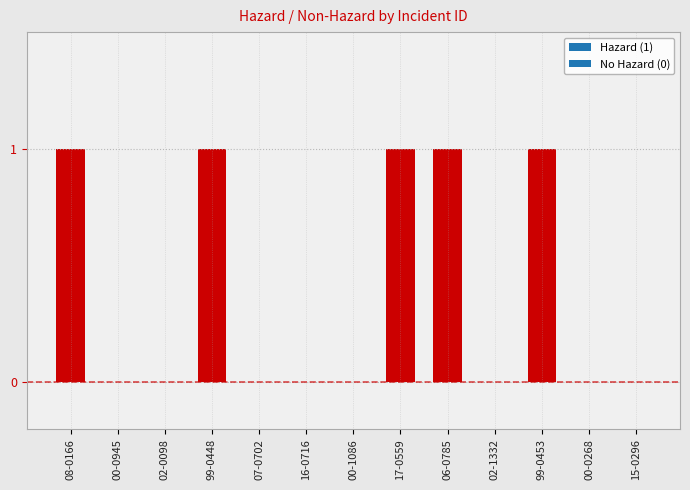

Is it true that the value at 17-0559 is 1?

True